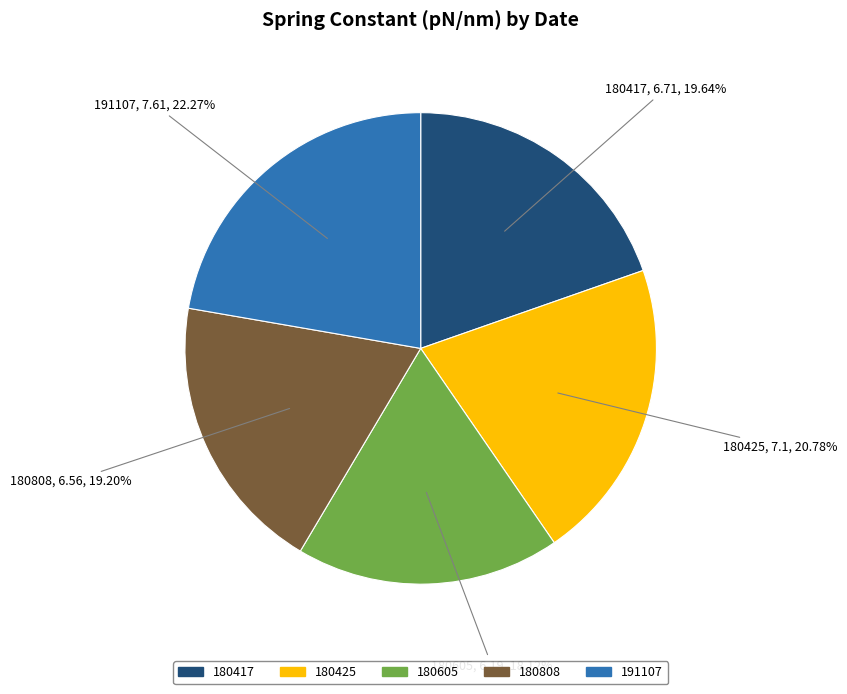

Does any single category account for the majority?

No